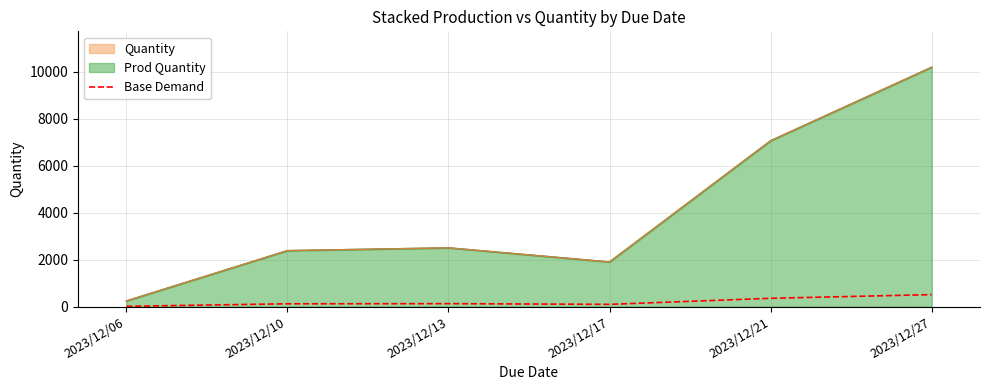

Which label corresponds to the largest value in the chart?

2023/12/27